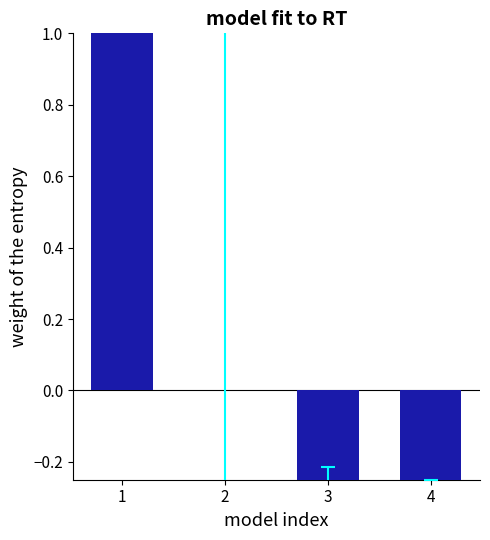

How many distinct data groups are displayed?

1